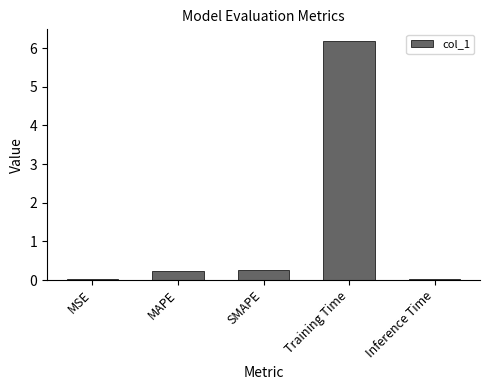

The value at Training Time is 6.2. True or false?

True